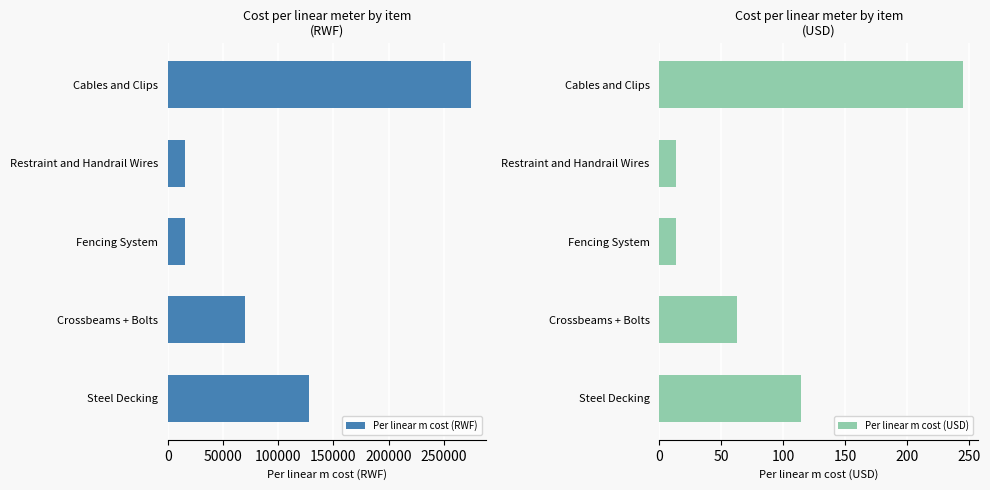

How many bars are there in each group?

2